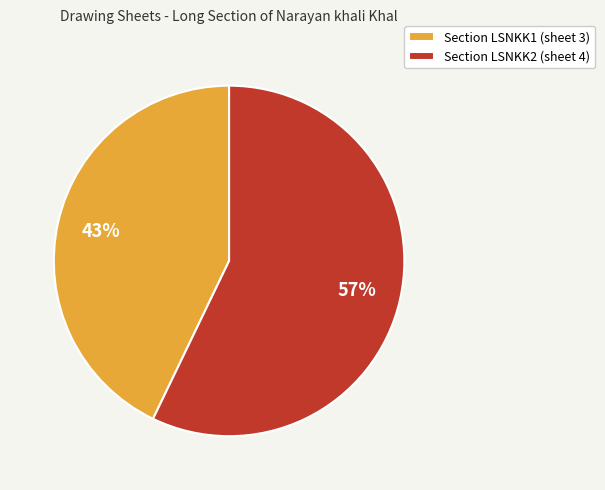

Which has a higher value, Section LSNKK2 (sheet 4) or Section LSNKK1 (sheet 3)?

Section LSNKK2 (sheet 4)